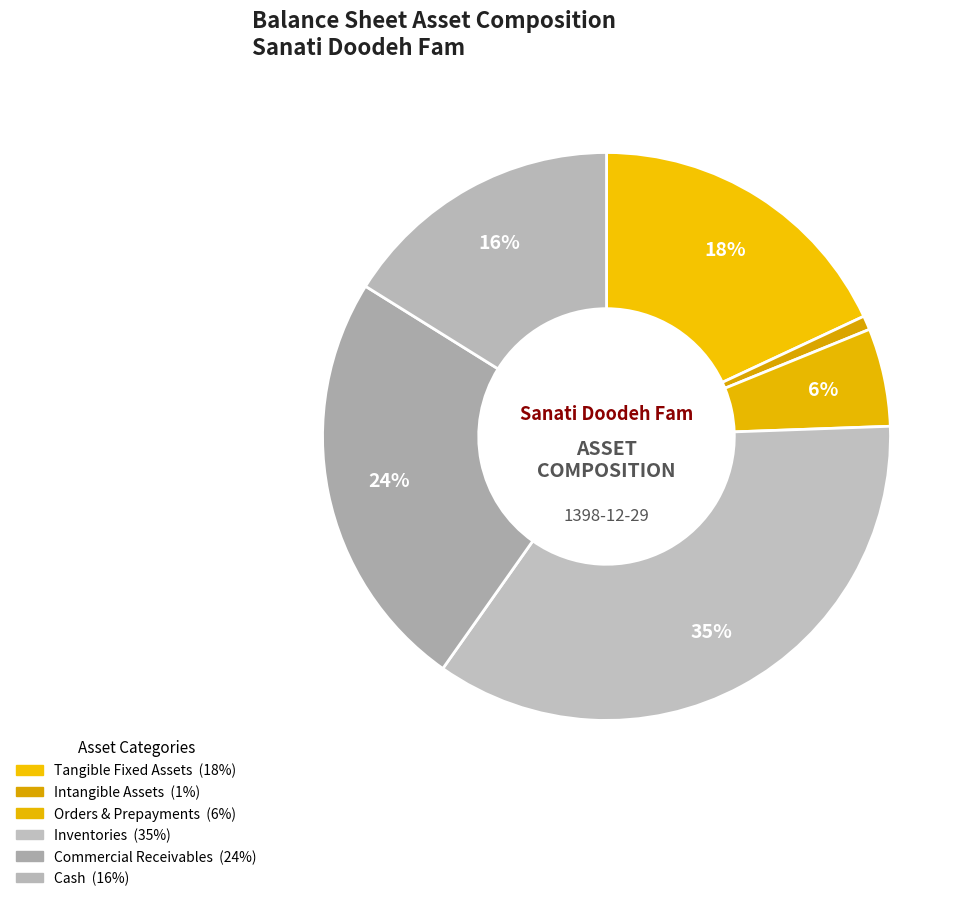

Rank the categories by value from highest to lowest.

inventories, comercial_and_other_receivables, tangible_fixed_assets, cash, orders_and_prepayments, intangible_assets